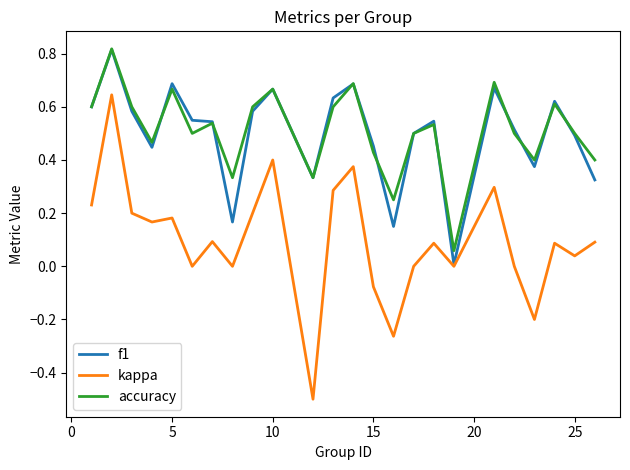

True or false: kappa and accuracy cross at least once.

False